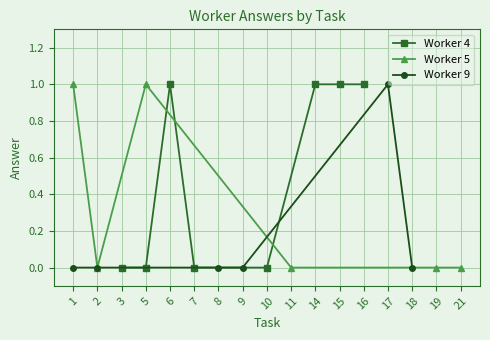

True or false: Worker 4 has more than 2 interior local peaks.

False